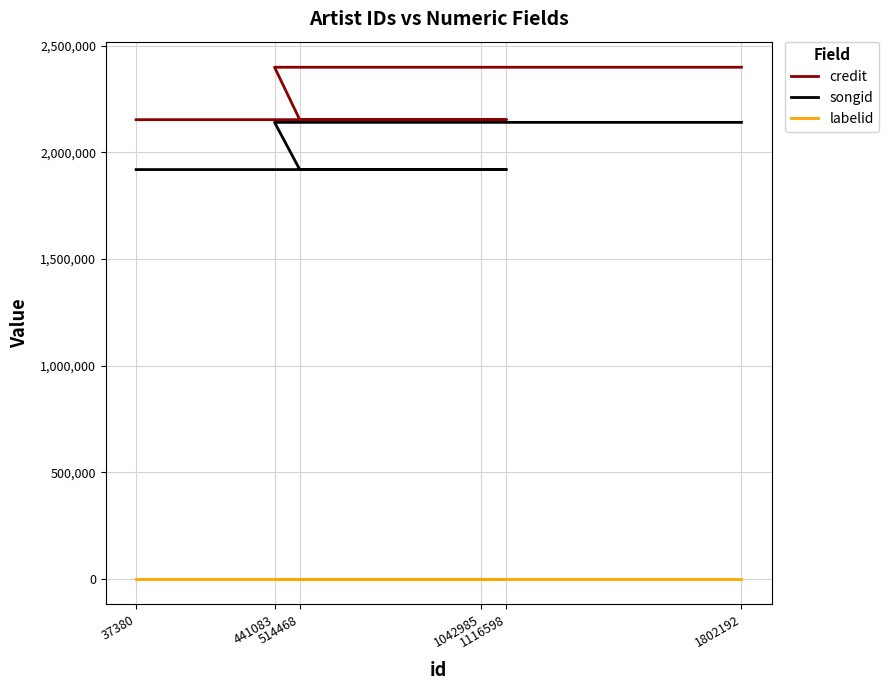

Reading left to right, list all the values displayed in this chart.

credit: 37380=2152749	1116598=2152749	1042985=2152749	514468=2152749	441083=2398473	1802192=2398473
songid: 37380=1918805	1116598=1918805	1042985=1918805	514468=1918805	441083=2140160	1802192=2140160
labelid: 37380=198	1116598=198	1042985=198	514468=198	441083=198	1802192=198